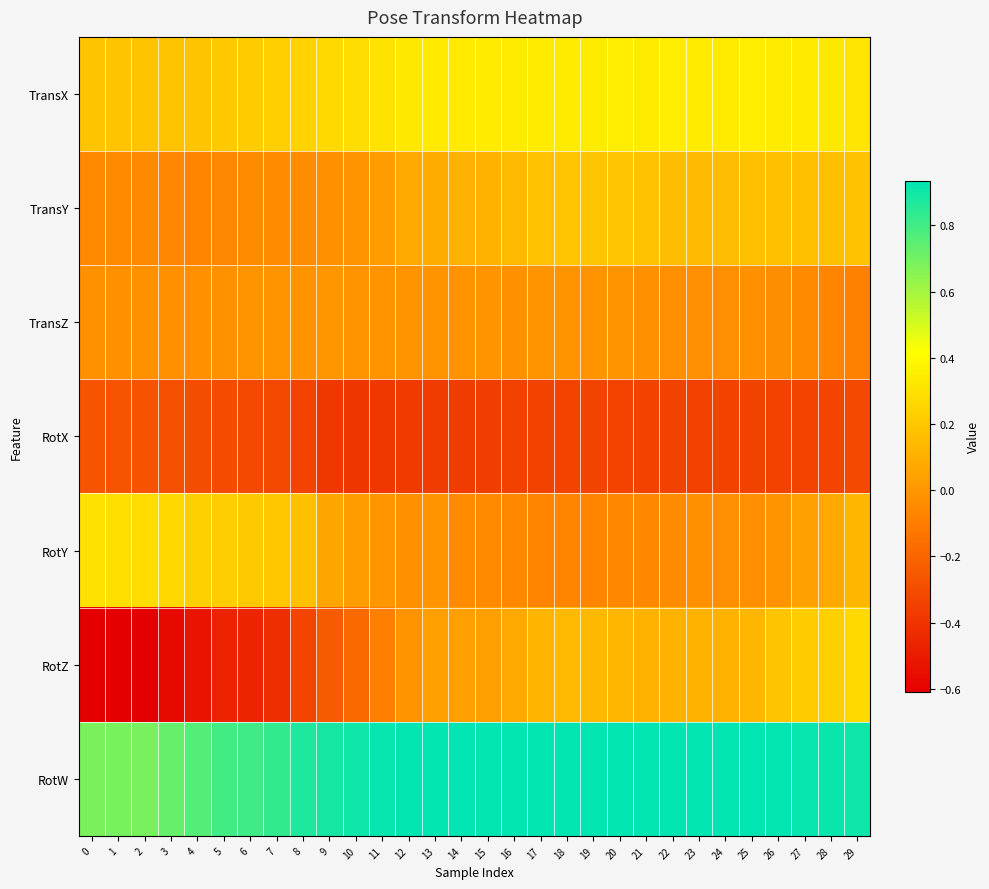

Reading right to left, what are all the values shown in this chart?

TransX: 29=0.3	28=0.3	27=0.3	26=0.3	25=0.3	24=0.3	23=0.3	22=0.3	21=0.3	20=0.3	19=0.3	18=0.3	17=0.3	16=0.3	15=0.3	14=0.3	13=0.3	12=0.3	11=0.3	10=0.3	9=0.3	8=0.2	7=0.2	6=0.2	5=0.2	4=0.2	3=0.2	2=0.2	1=0.2	0=0.2
TransY: 29=0.2	28=0.2	27=0.2	26=0.2	25=0.2	24=0.2	23=0.1	22=0.2	21=0.2	20=0.2	19=0.2	18=0.2	17=0.2	16=0.1	15=0.1	14=0.1	13=0.1	12=0.1	11=0.0	10=-0.0	9=-0.0	8=-0.0	7=-0.0	6=-0.0	5=-0.1	4=-0.1	3=-0.1	2=-0.1	1=-0.1	0=-0.1
TransZ: 29=-0.1	28=-0.1	27=-0.1	26=-0.0	25=-0.0	24=-0.0	23=-0.0	22=-0.0	21=-0.0	20=-0.0	19=-0.0	18=-0.0	17=-0.0	16=-0.0	15=-0.0	14=-0.0	13=-0.0	12=-0.0	11=-0.0	10=-0.0	9=-0.0	8=-0.0	7=-0.0	6=-0.0	5=-0.0	4=-0.0	3=-0.0	2=-0.0	1=-0.0	0=-0.0
RotX: 29=-0.3	28=-0.3	27=-0.3	26=-0.3	25=-0.3	24=-0.3	23=-0.3	22=-0.3	21=-0.3	20=-0.3	19=-0.3	18=-0.3	17=-0.3	16=-0.3	15=-0.4	14=-0.4	13=-0.4	12=-0.4	11=-0.4	10=-0.4	9=-0.4	8=-0.3	7=-0.3	6=-0.3	5=-0.3	4=-0.3	3=-0.3	2=-0.3	1=-0.3	0=-0.3
RotY: 29=0.1	28=0.1	27=0.0	26=-0.0	25=-0.0	24=-0.0	23=-0.0	22=-0.0	21=-0.1	20=-0.1	19=-0.1	18=-0.1	17=-0.1	16=-0.1	15=-0.1	14=-0.0	13=-0.0	12=-0.0	11=-0.0	10=0.0	9=0.1	8=0.2	7=0.2	6=0.2	5=0.2	4=0.2	3=0.3	2=0.3	1=0.3	0=0.3
RotZ: 29=0.3	28=0.2	27=0.2	26=0.2	25=0.1	24=0.1	23=0.1	22=0.1	21=0.1	20=0.1	19=0.1	18=0.1	17=0.1	16=0.1	15=0.0	14=0.0	13=0.0	12=-0.0	11=-0.1	10=-0.2	9=-0.2	8=-0.3	7=-0.4	6=-0.5	5=-0.5	4=-0.5	3=-0.6	2=-0.6	1=-0.6	0=-0.6
RotW: 29=0.9	28=0.9	27=0.9	26=0.9	25=0.9	24=0.9	23=0.9	22=0.9	21=0.9	20=0.9	19=0.9	18=0.9	17=0.9	16=0.9	15=0.9	14=0.9	13=0.9	12=0.9	11=0.9	10=0.9	9=0.9	8=0.9	7=0.8	6=0.8	5=0.8	4=0.8	3=0.7	2=0.7	1=0.7	0=0.7